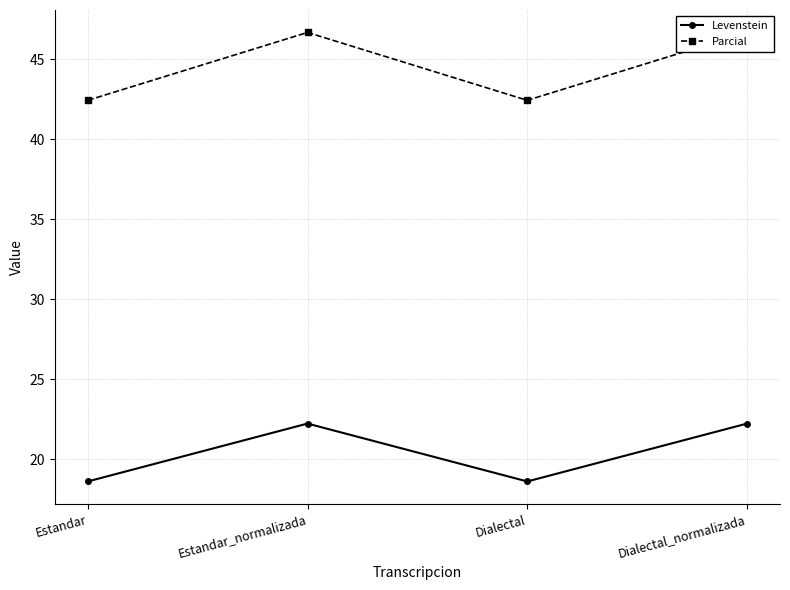

What is the average value of the Parcial series?

44.5